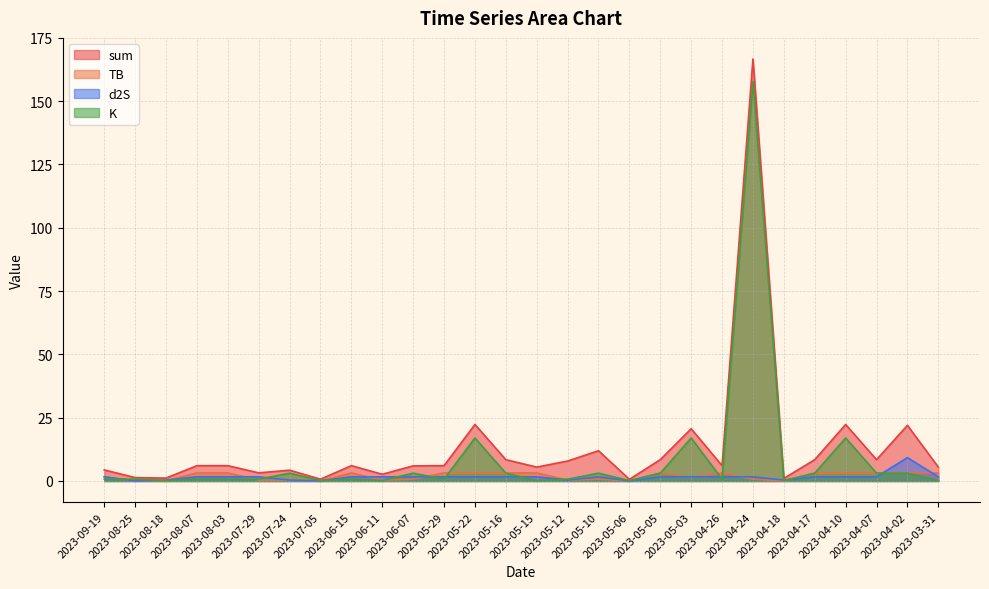

What is the difference between the second highest and minimum values in the K series?

16.8